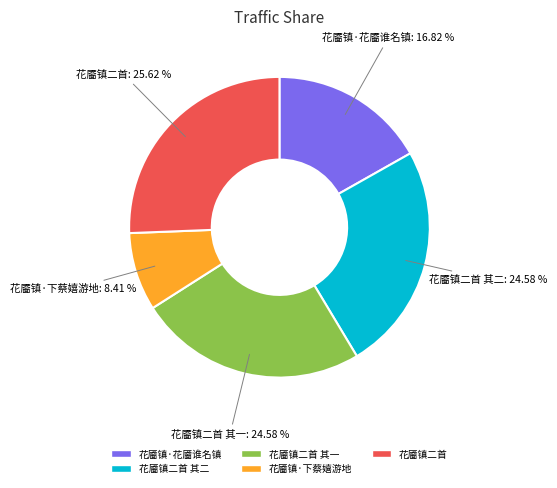

Is there a majority slice in this chart?

No